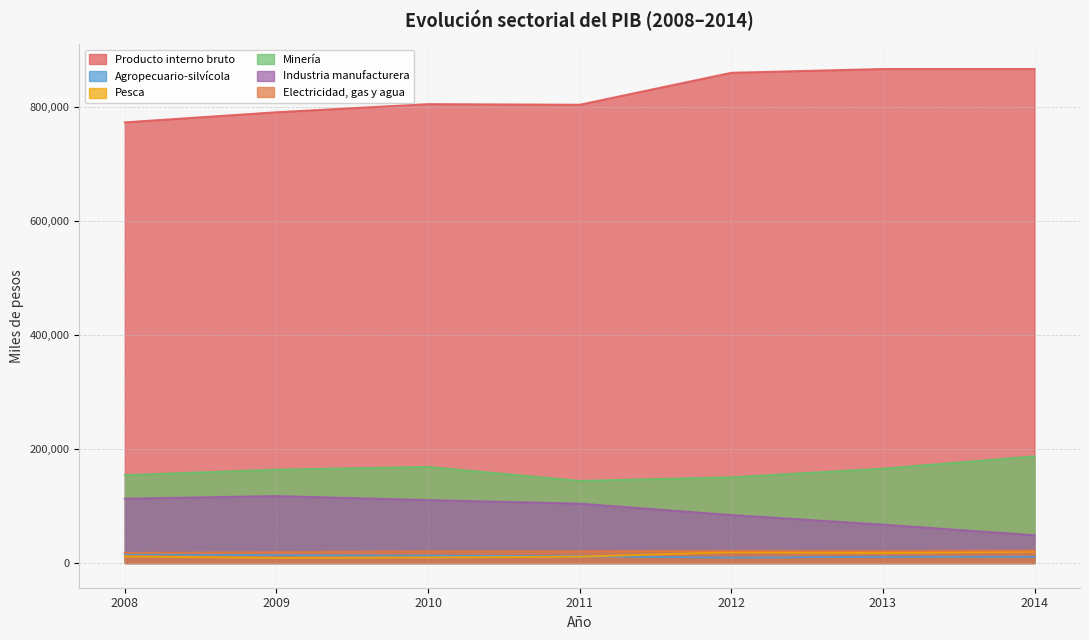

Which series has the largest total across all categories?

Producto interno bruto